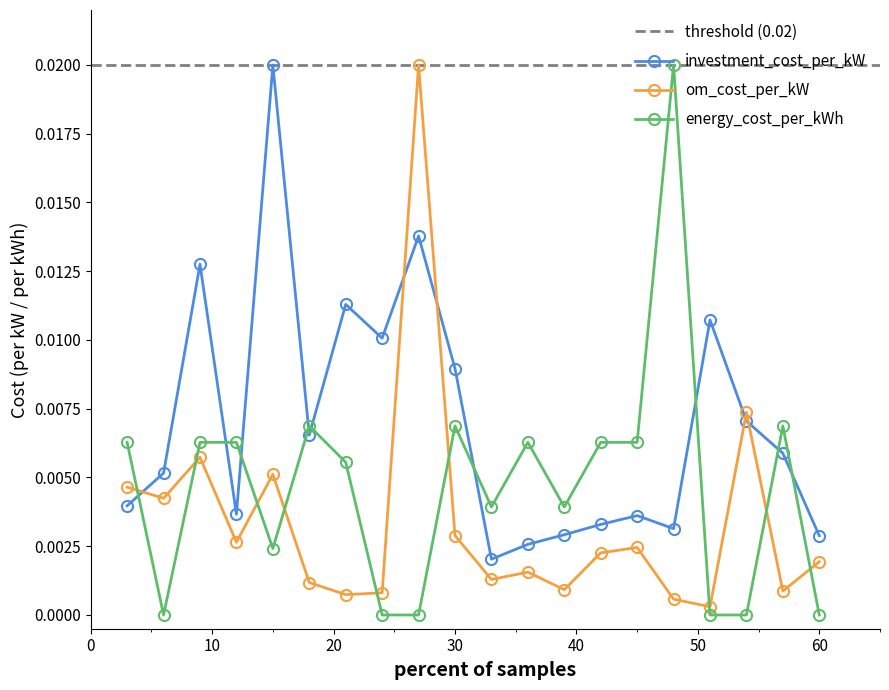

How many interior local peaks does the om_cost_per_kW series have?

6